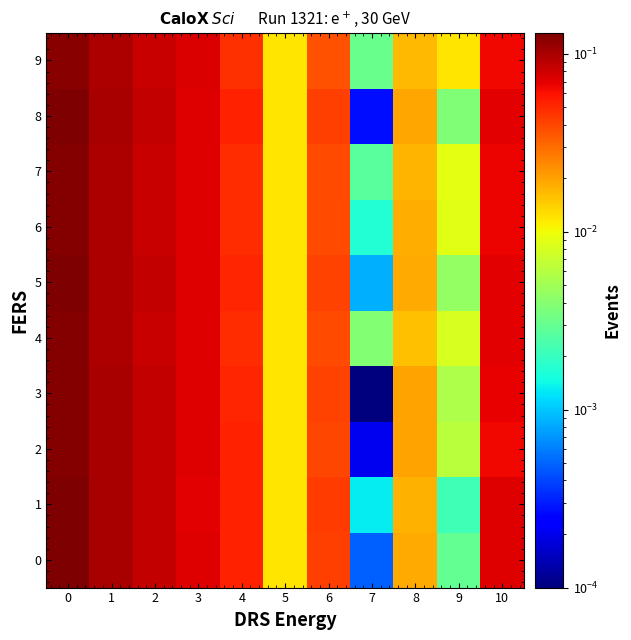

Which series has the largest total across all categories?

1